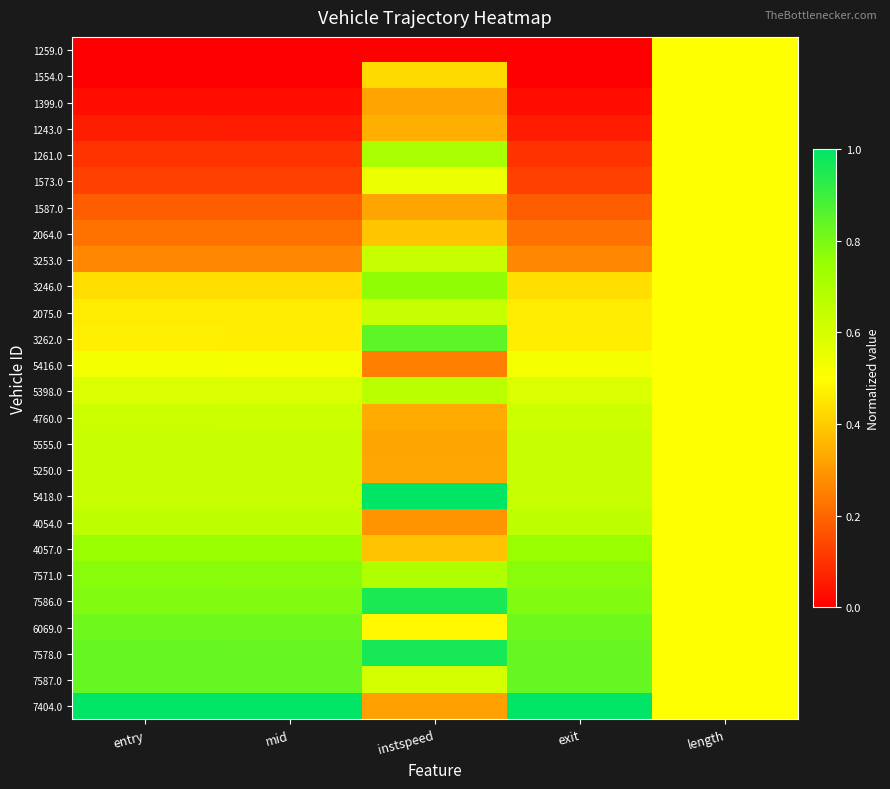

List the series in order of their peak value, lowest first.

1259.0, 1554.0, 1399.0, 1243.0, 1587.0, 2064.0, 5416.0, 1573.0, 4760.0, 3253.0, 5555.0, 5250.0, 2075.0, 4054.0, 5398.0, 1261.0, 4057.0, 3246.0, 7571.0, 6069.0, 7587.0, 3262.0, 7586.0, 7578.0, 5418.0, 7404.0